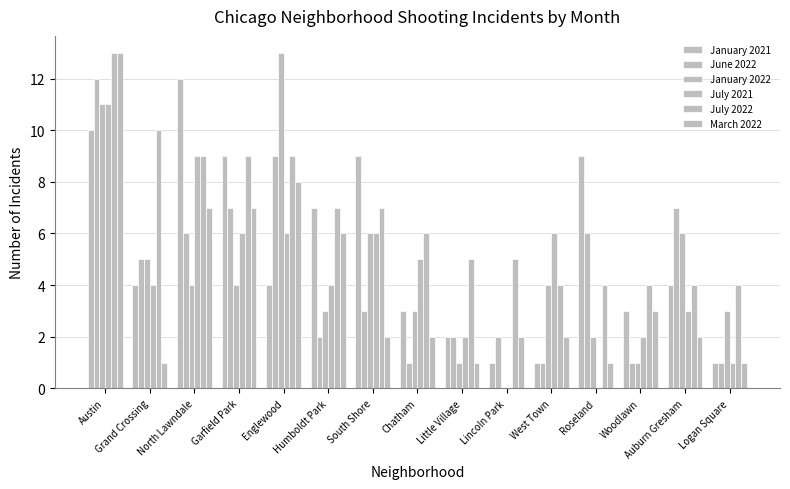

How many groups of bars are there?

15